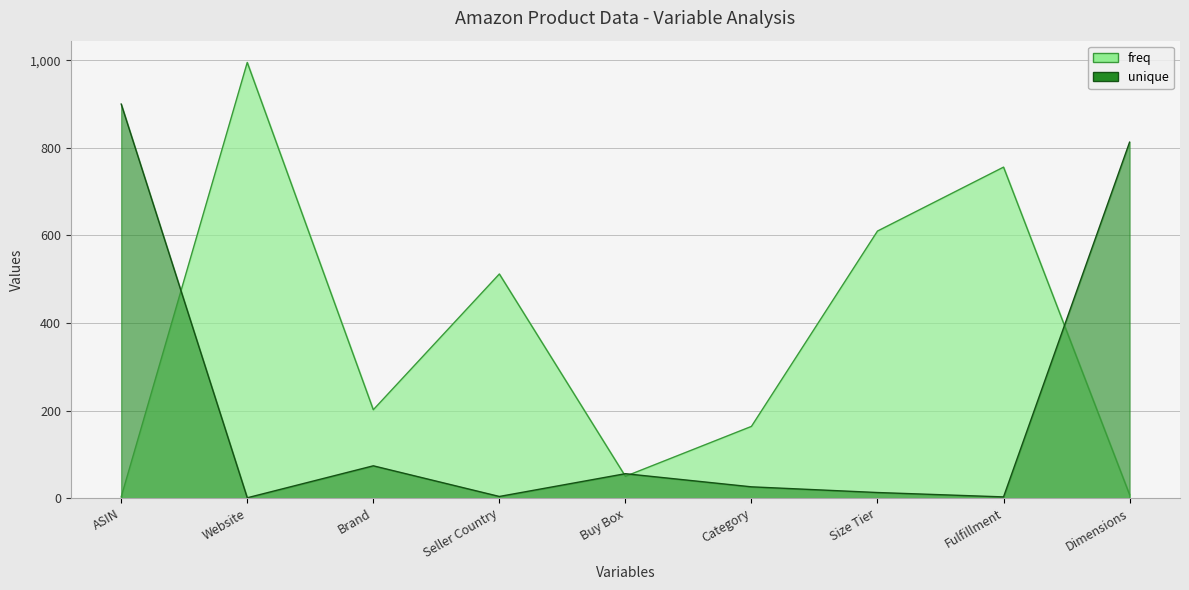

At how many categories does at least one series exceed 86?

8